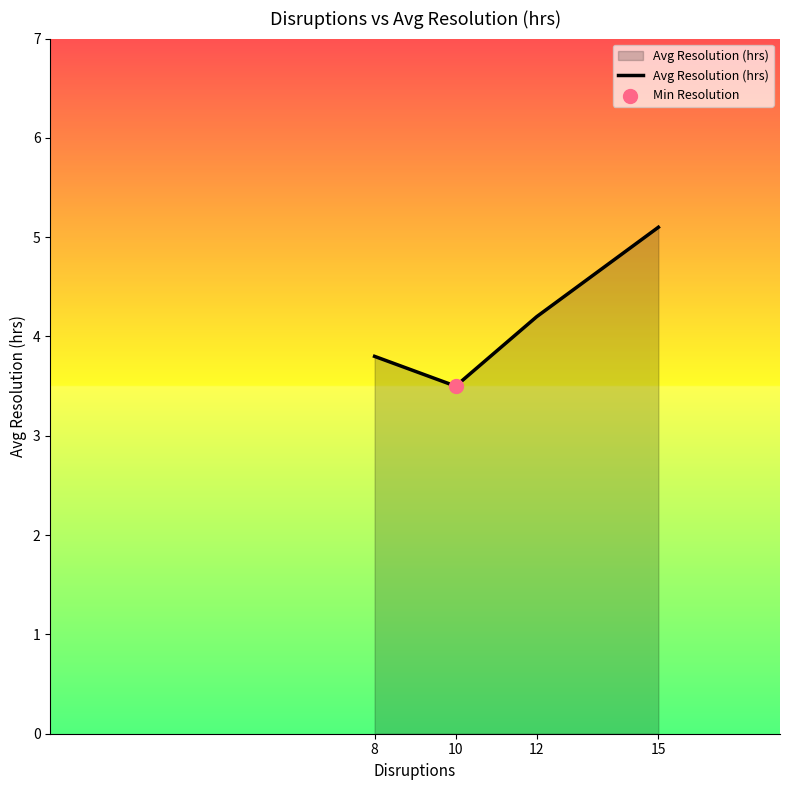

Approximately how many times larger is the value at 10 compared to 8?

0.9